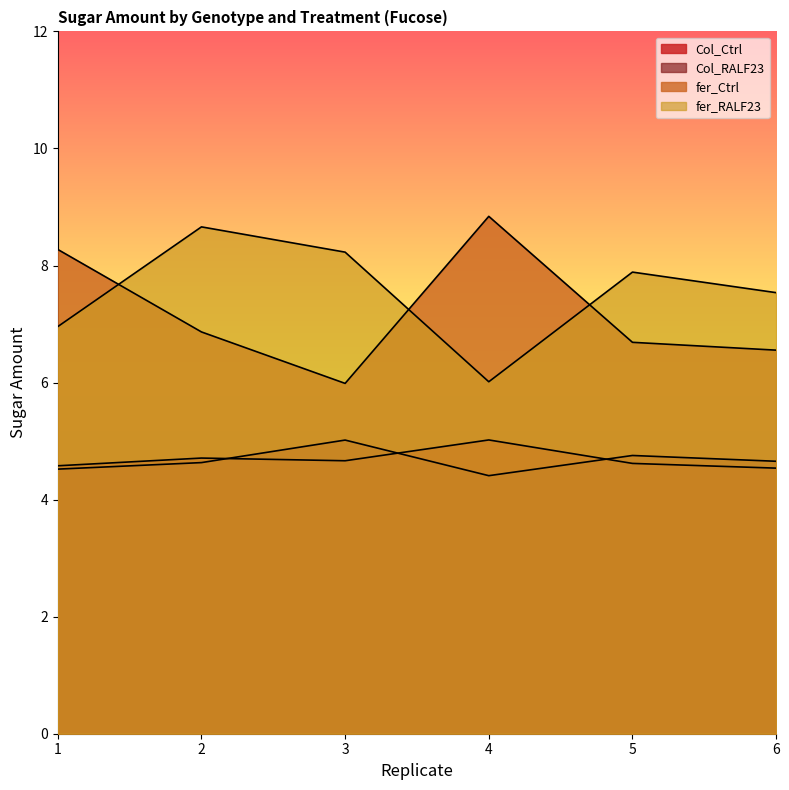

Reading right to left, list all the values displayed in this chart.

Col_Ctrl: 6=4.5	5=4.6	4=5.0	3=4.7	2=4.7	1=4.6
Col_RALF23: 6=4.7	5=4.8	4=4.4	3=5.0	2=4.6	1=4.5
fer_Ctrl: 6=6.6	5=6.7	4=8.8	3=6.0	2=6.9	1=8.3
fer_RALF23: 6=7.5	5=7.9	4=6.0	3=8.2	2=8.7	1=7.0